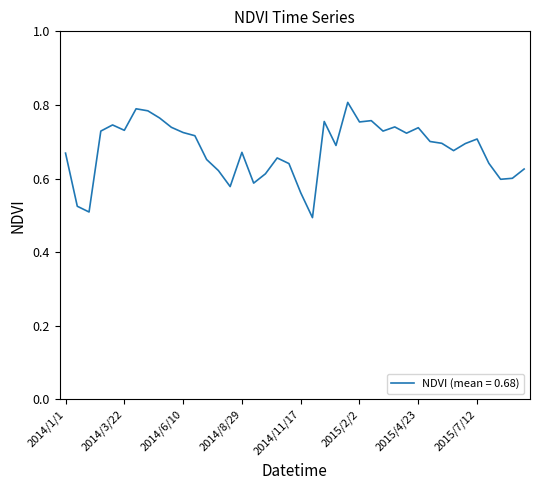

What is the sum of all values?

27.1